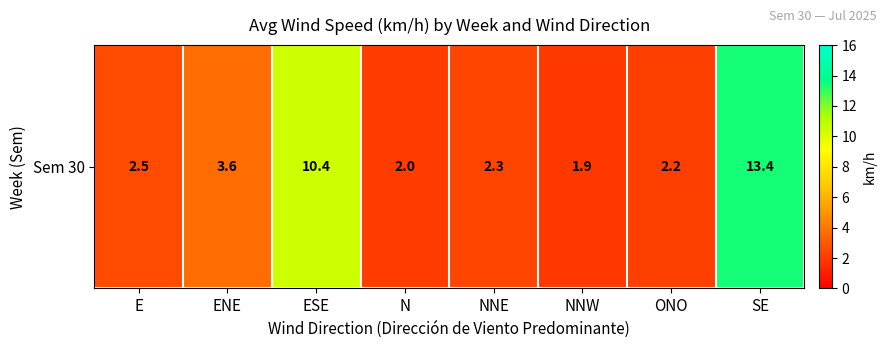

True or false: the data shows 1.9 at NNW.

True